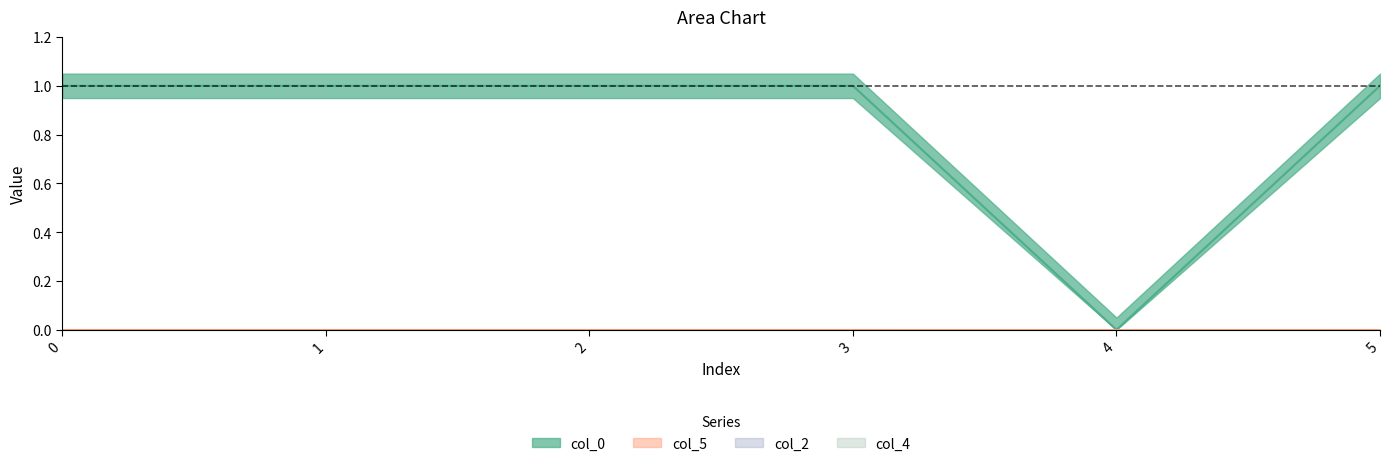

At which label does col_5 reach its minimum?

4